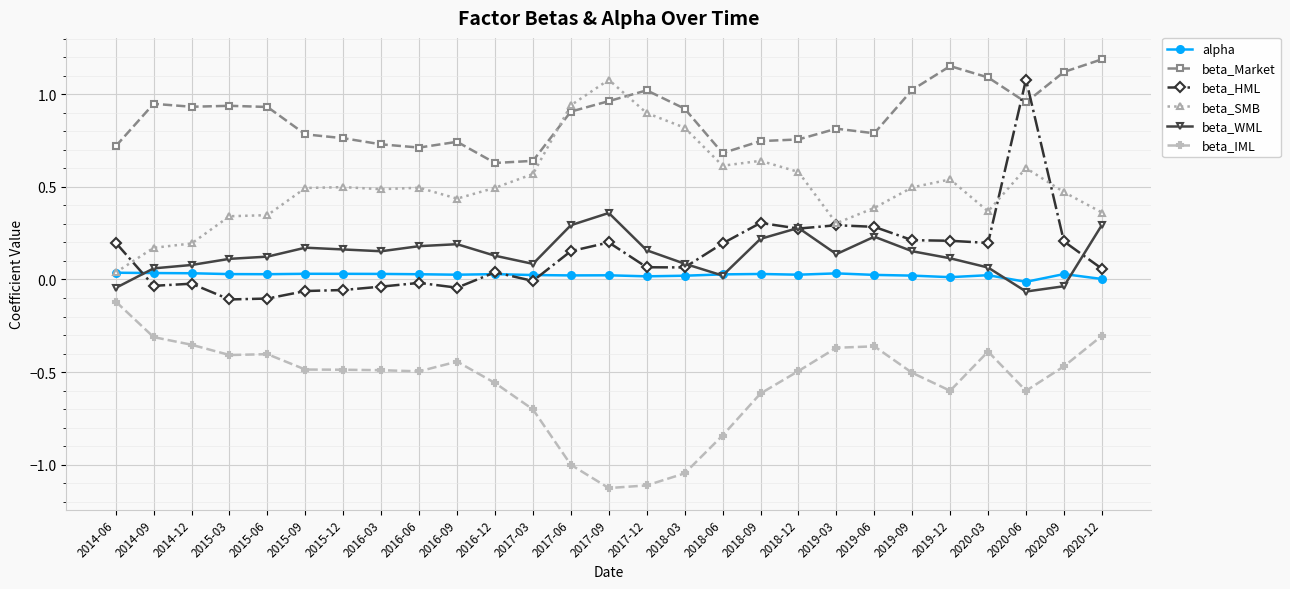

True or false: alpha has more than 2 interior local peaks.

True